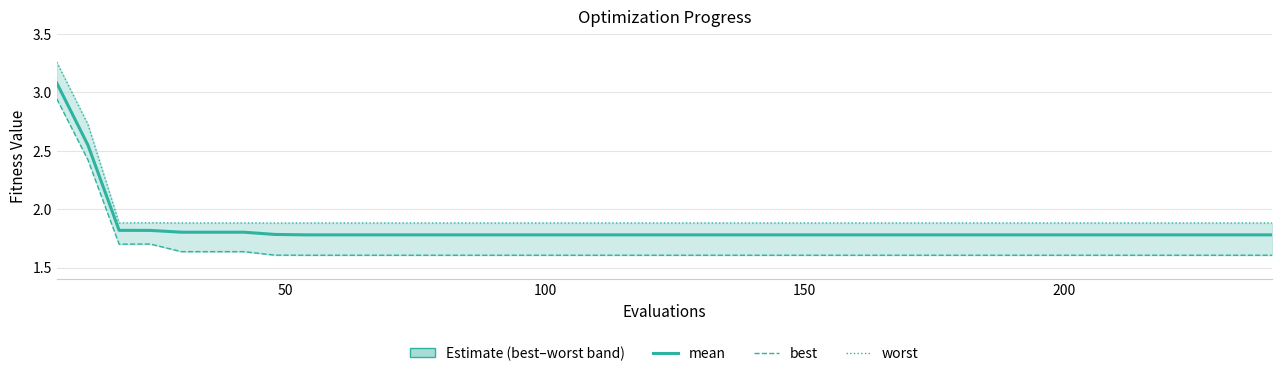

Which series has the widest spread of values?

worst